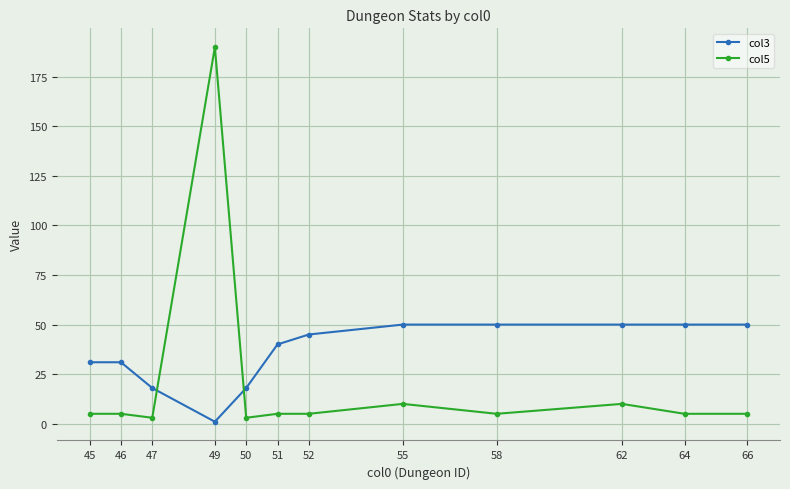

How many times do col3 and col5 cross each other?

2